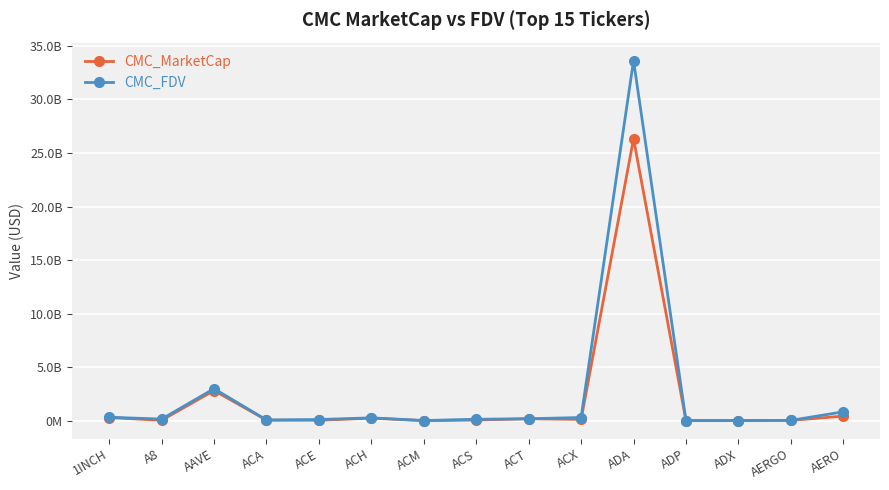

True or false: CMC_FDV and CMC_MarketCap cross at least once.

False